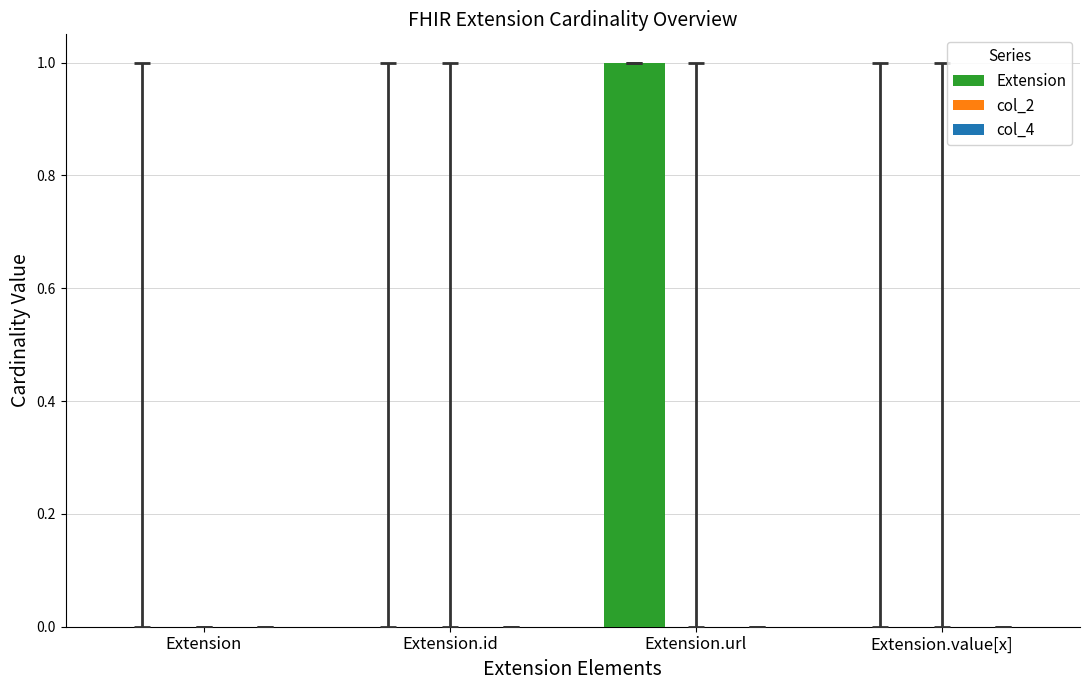

The value at Extension.value[x] is -1. True or false?

False